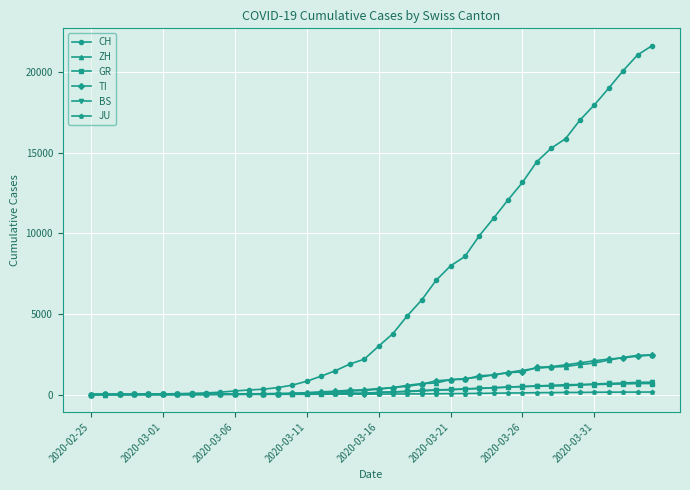

Which series has the largest range (max minus min)?

CH